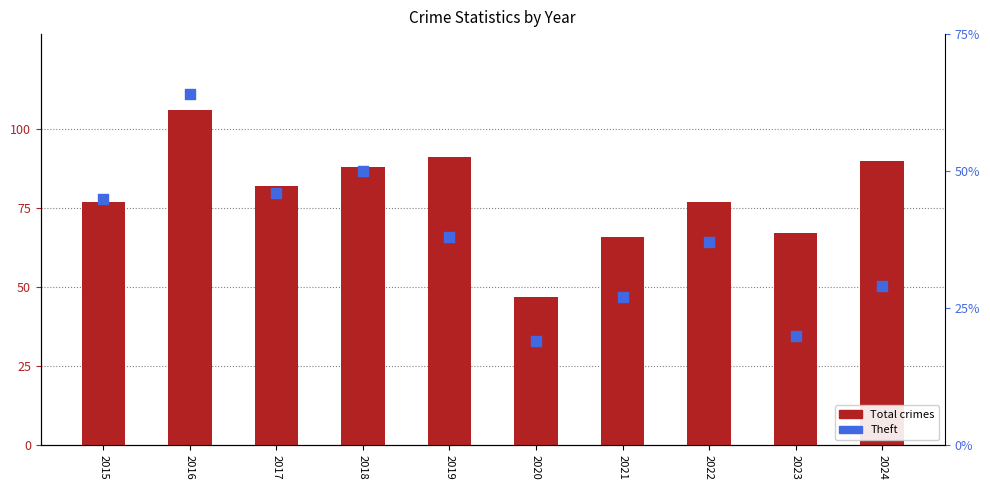

What are all the series names shown in the legend?

Total crimes, Theft